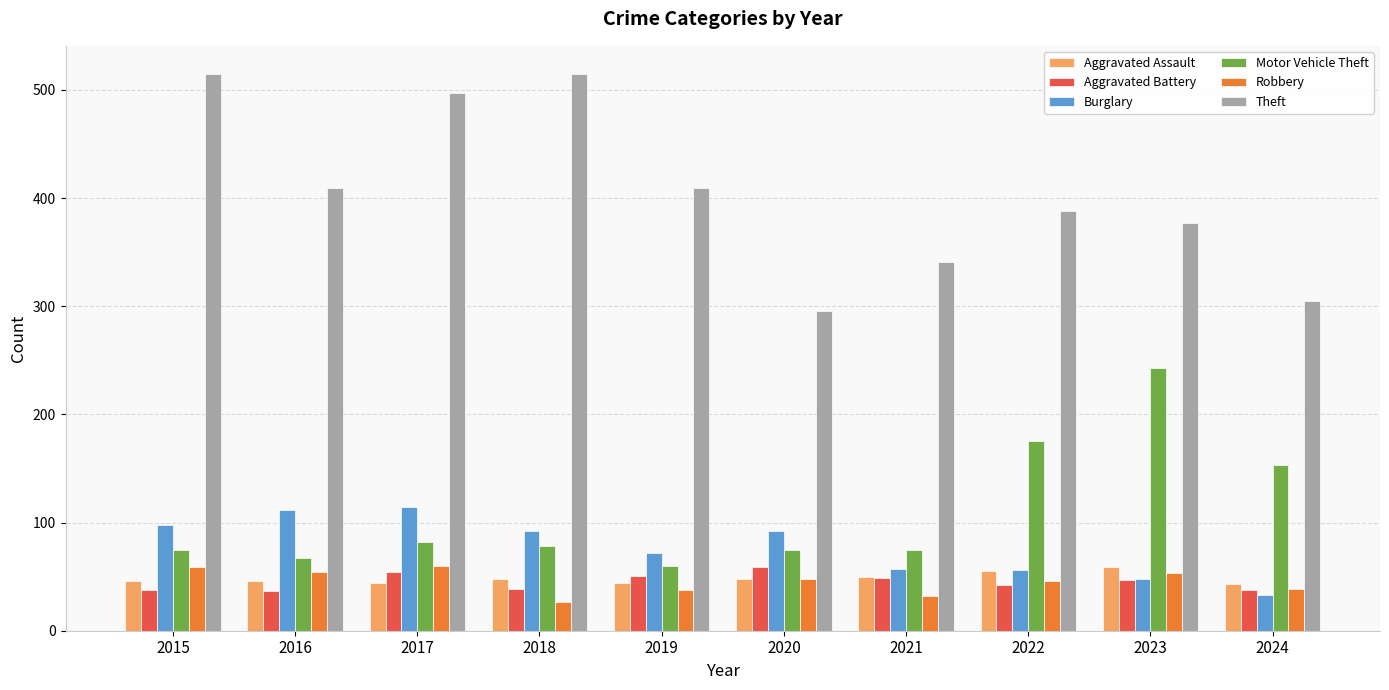

Is the value of Motor Vehicle Theft at 2024 greater than the value of Burglary at 2022?

Yes